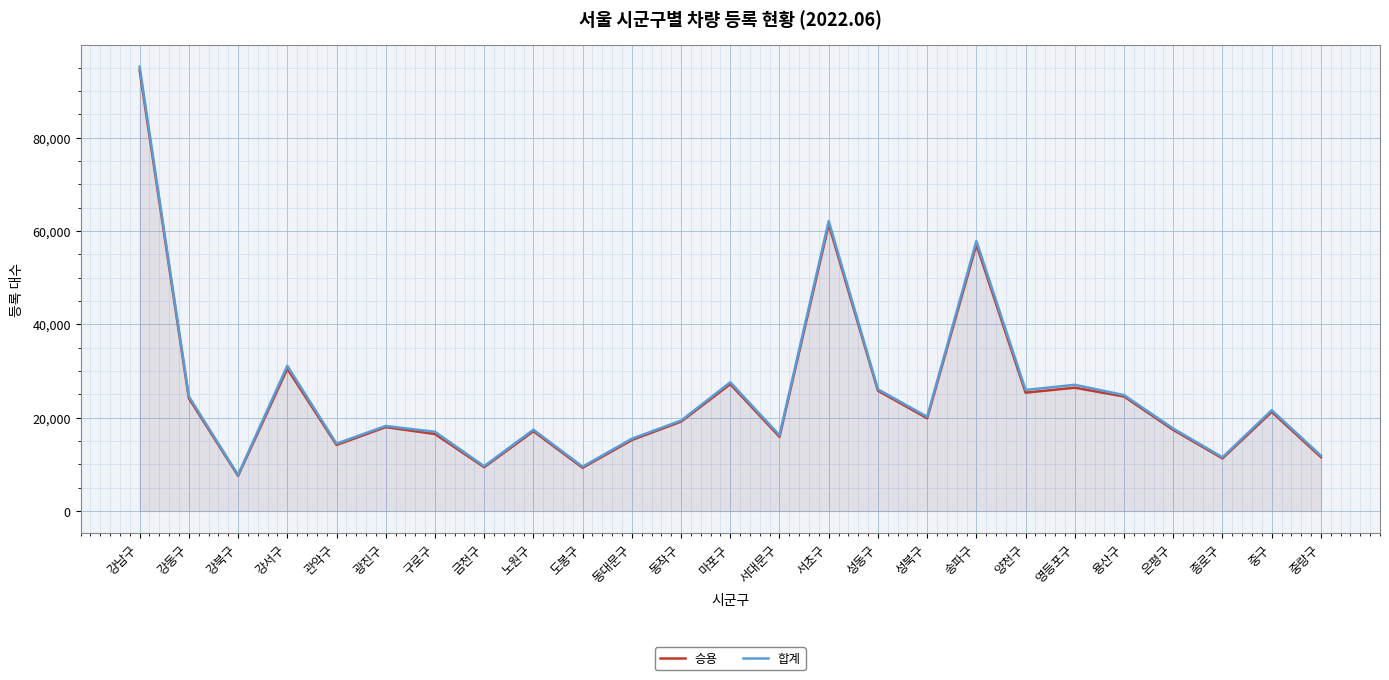

Where is the first local maximum for 승용?

강서구